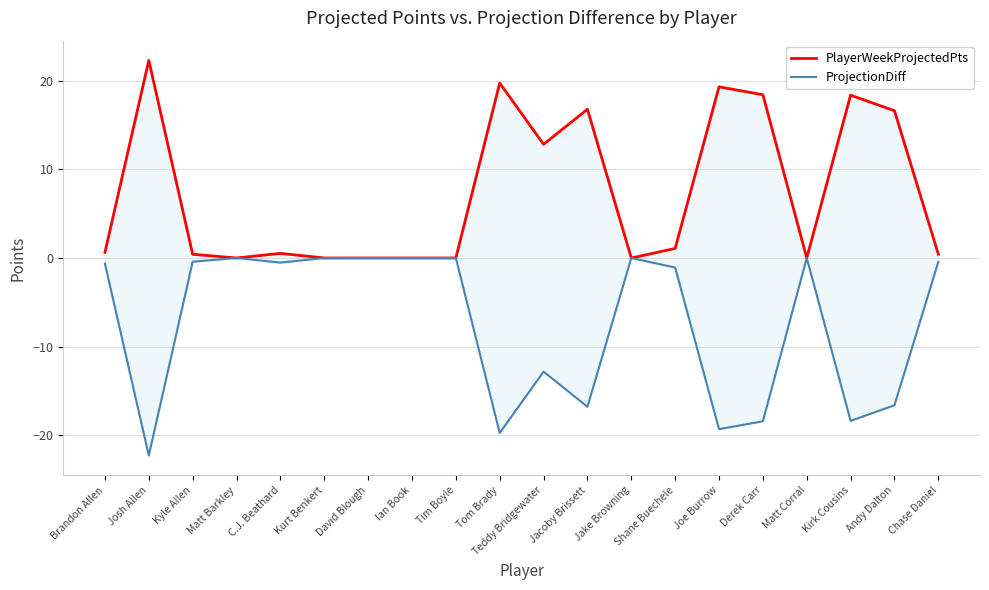

The PlayerWeekProjectedPts series shows -12.7 at Ian Book. True or false?

False